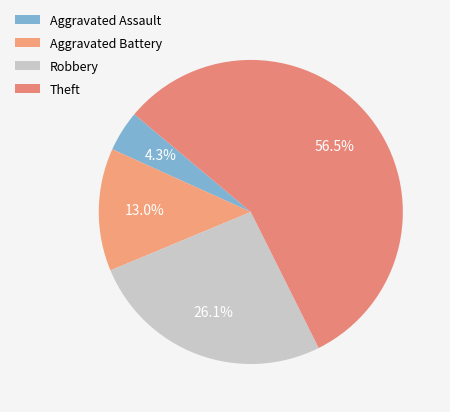

To the nearest percent, what portion does Aggravated Assault represent?

4%